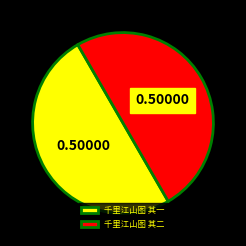

Do 千里江山图 其二 and 千里江山图 其一 together represent more than half of the pie?

Yes